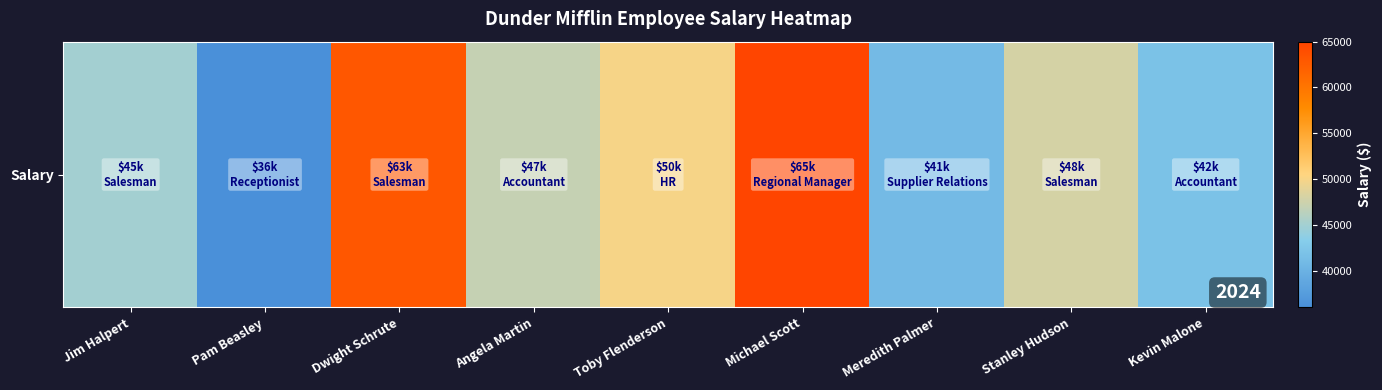

How many distinct data groups are displayed?

1